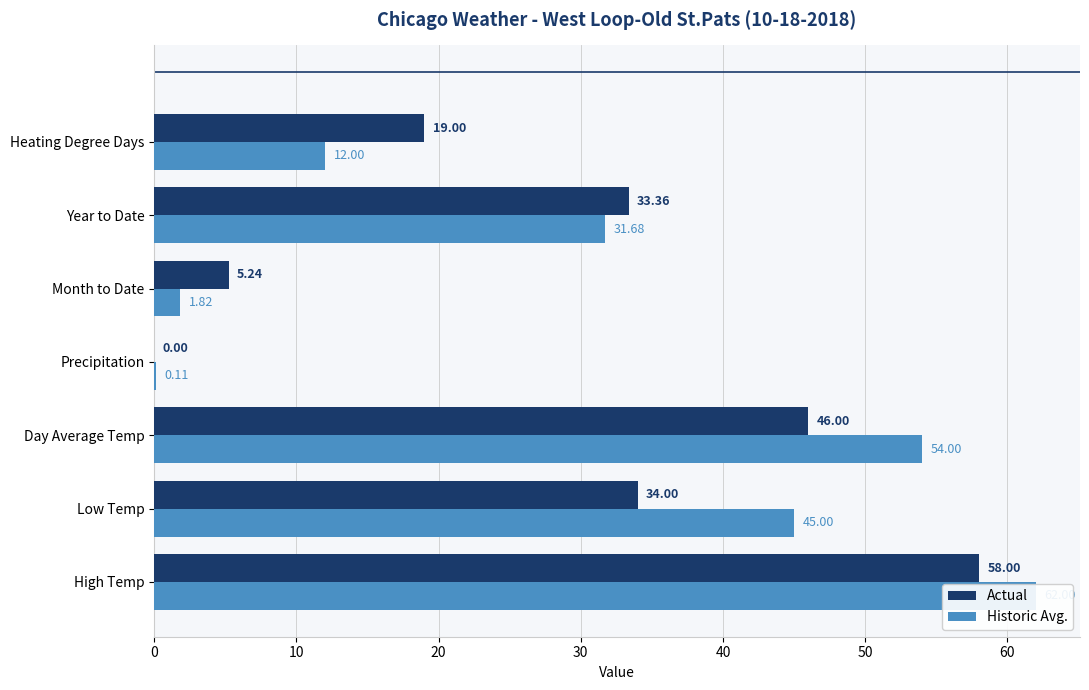

List the series in order of their peak value, lowest first.

Actual, Historic Avg.